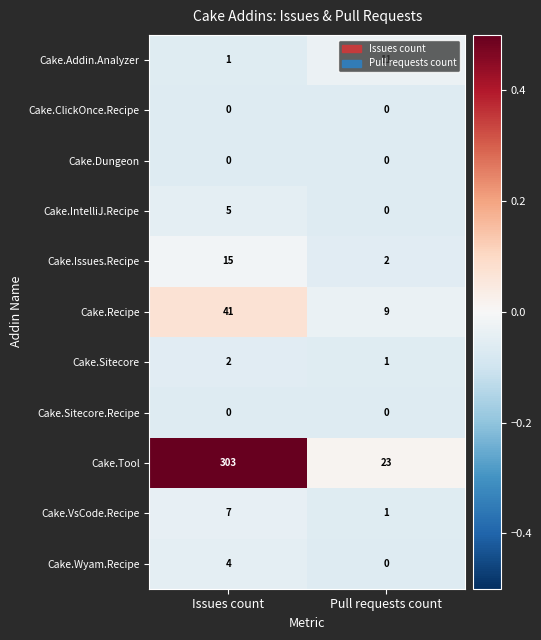

What is the smallest value displayed?

0